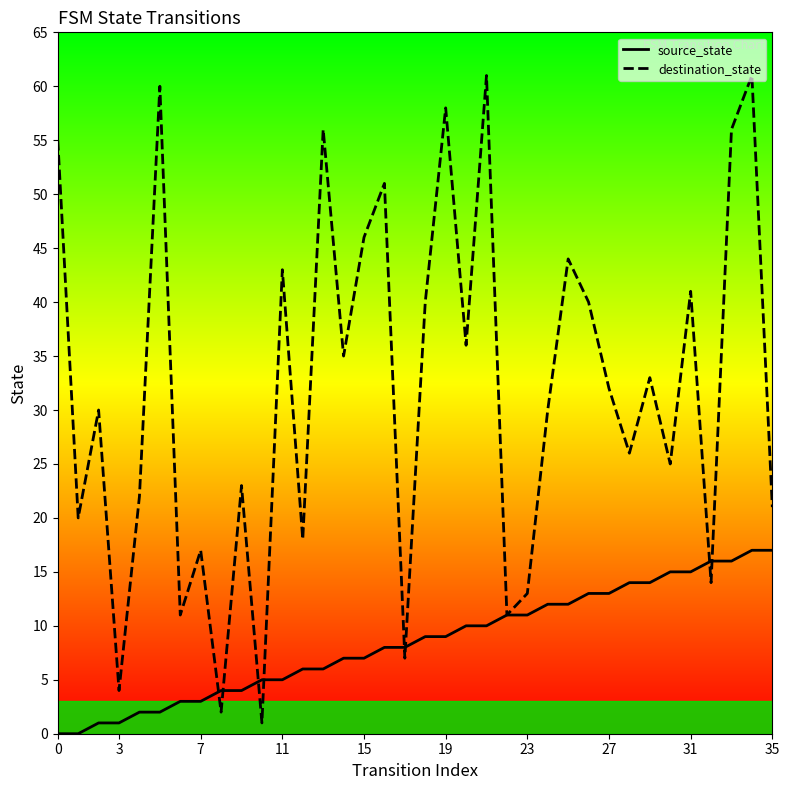

Which series has the largest total across all categories?

destination_state